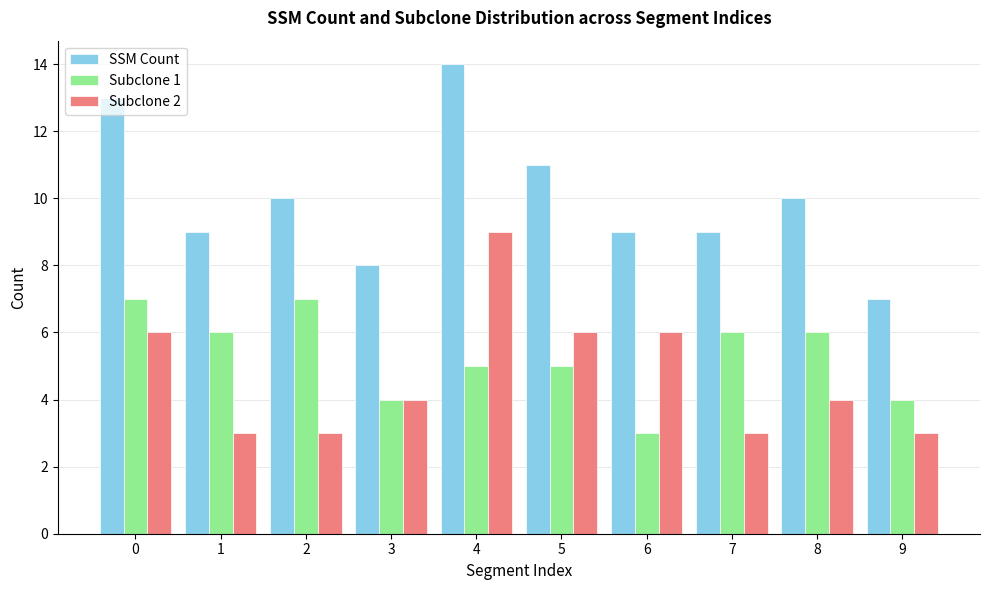

The SSM Count series shows 8 at 3. True or false?

True